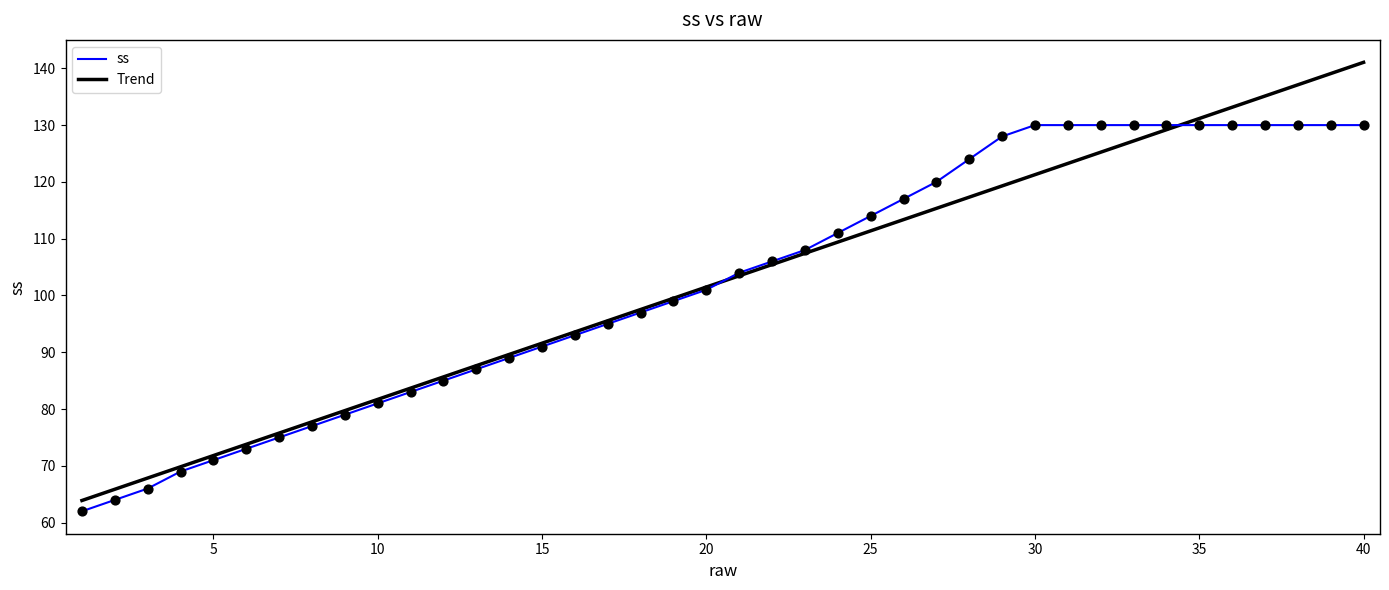

Which series has the widest spread of values?

Trend